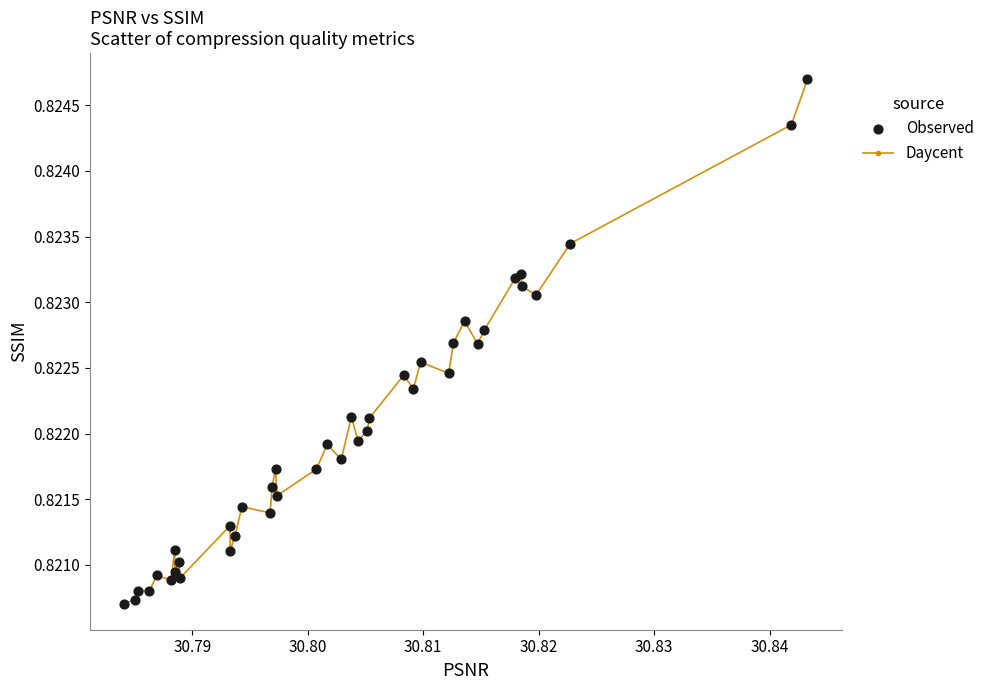

Count the values in the range 0 to 1.

40